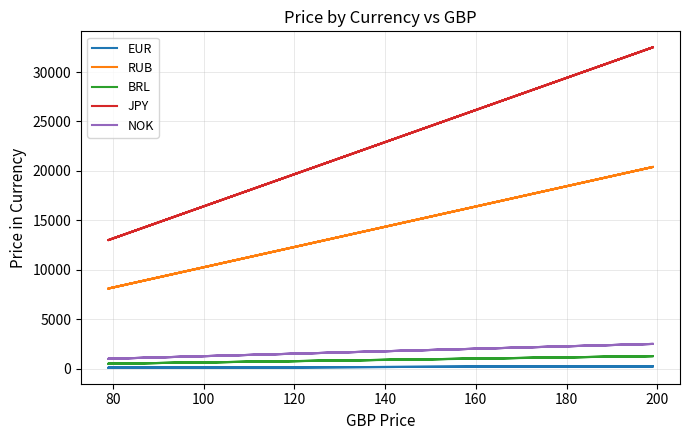

How many lines are shown in the chart?

5